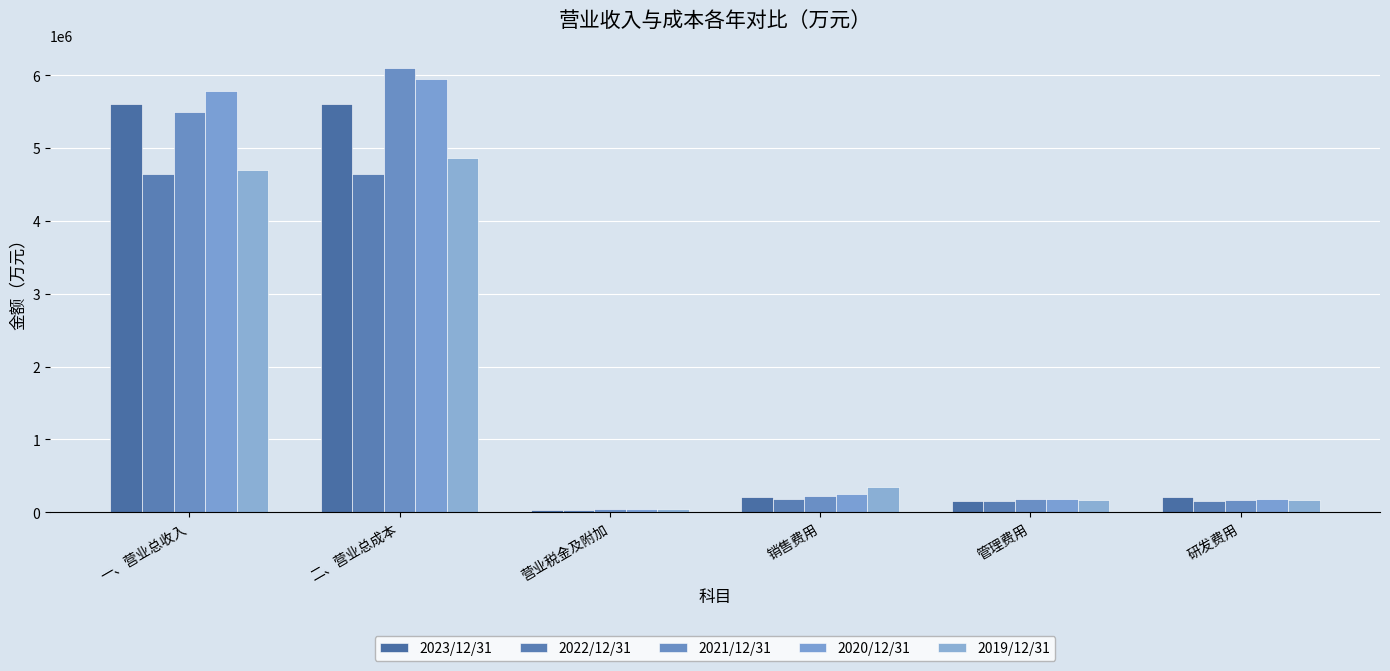

What are all the series names shown in the legend?

2023/12/31, 2022/12/31, 2021/12/31, 2020/12/31, 2019/12/31